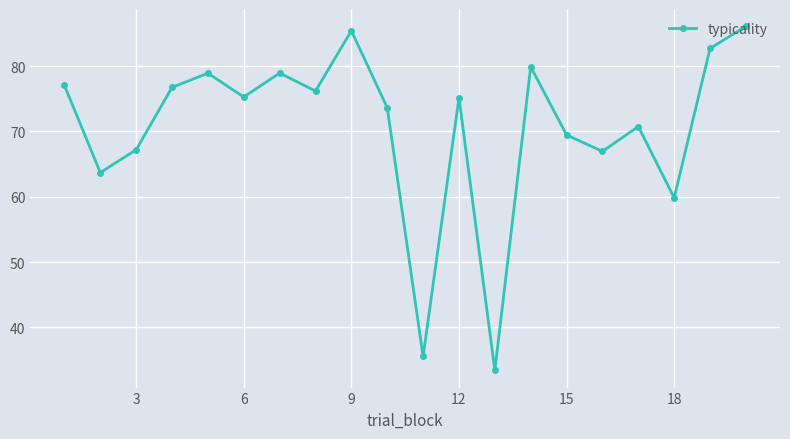

How many interior local peaks (higher than both neighbors) does the data have?

6